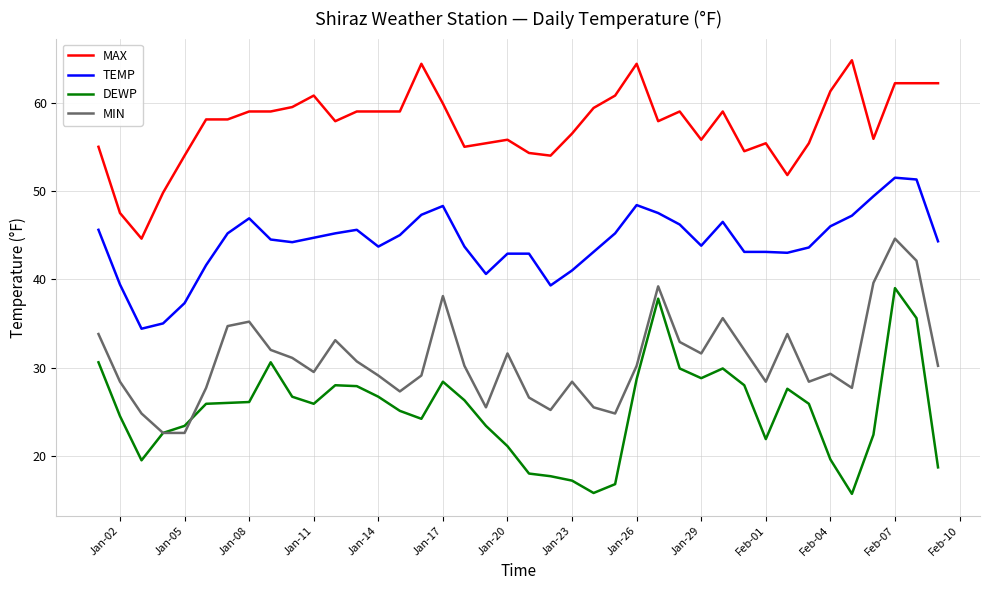

Which series has the largest total across all categories?

MAX